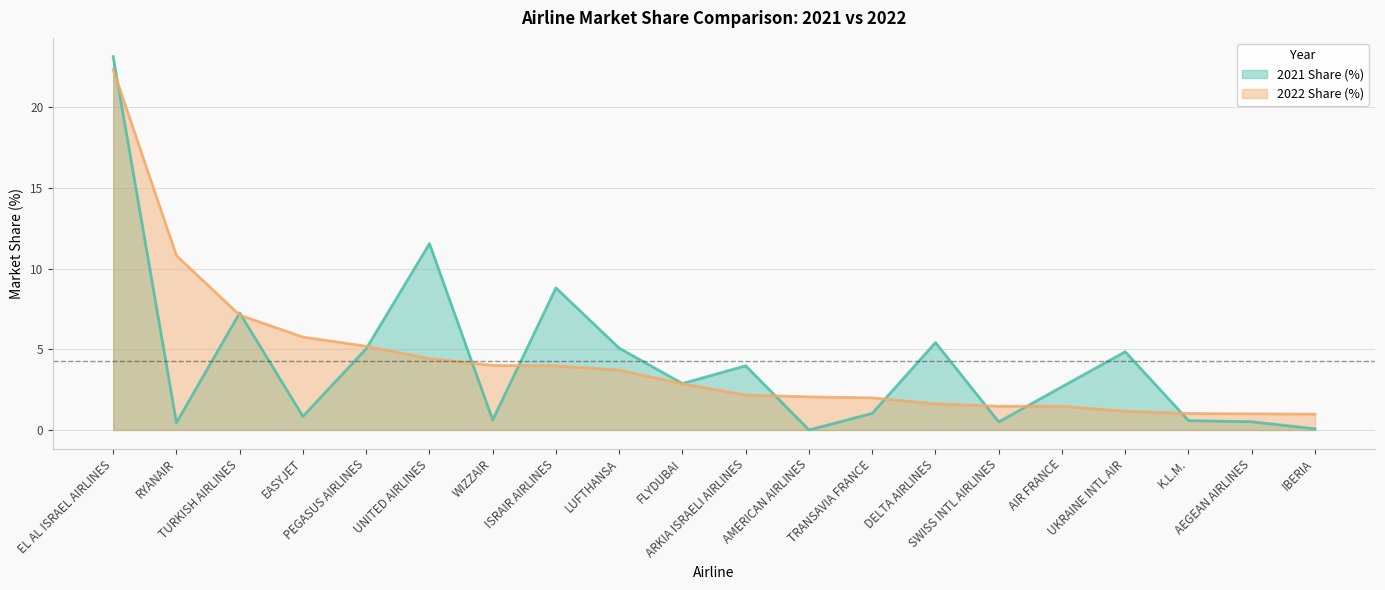

List the labels in order of 2021 Share (%) value, smallest first.

AMERICAN AIRLINES, IBERIA, RYANAIR, SWISS INTL AIRLINES, AEGEAN AIRLINES, K.L.M., WIZZAIR, EASYJET, TRANSAVIA FRANCE, AIR FRANCE, FLYDUBAI, ARKIA ISRAELI AIRLINES, UKRAINE INTL AIR, PEGASUS AIRLINES, LUFTHANSA, DELTA AIRLINES, TURKISH AIRLINES, ISRAIR AIRLINES, UNITED AIRLINES, EL AL ISRAEL AIRLINES